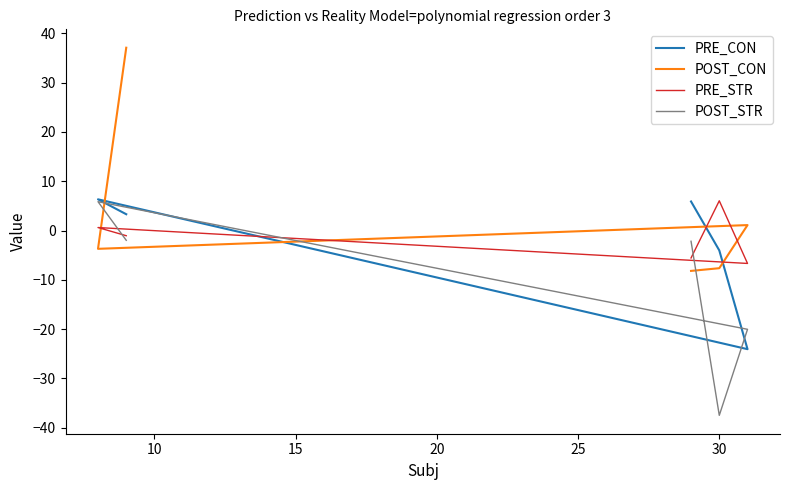

List the series in order of their peak value, lowest first.

POST_STR, PRE_STR, PRE_CON, POST_CON